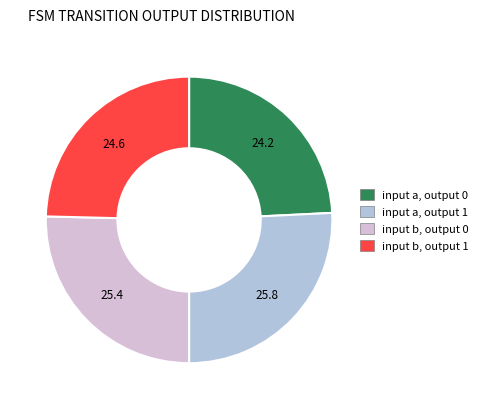

The input b, output 1 slice represents 25% of the pie. True or false?

True